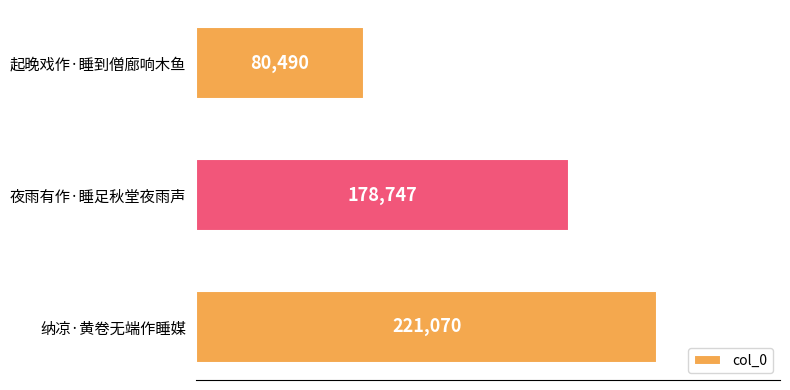

What is the sum of all values?

480307